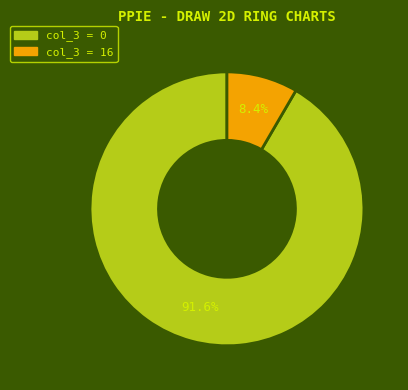

How many segments does this pie chart have?

2